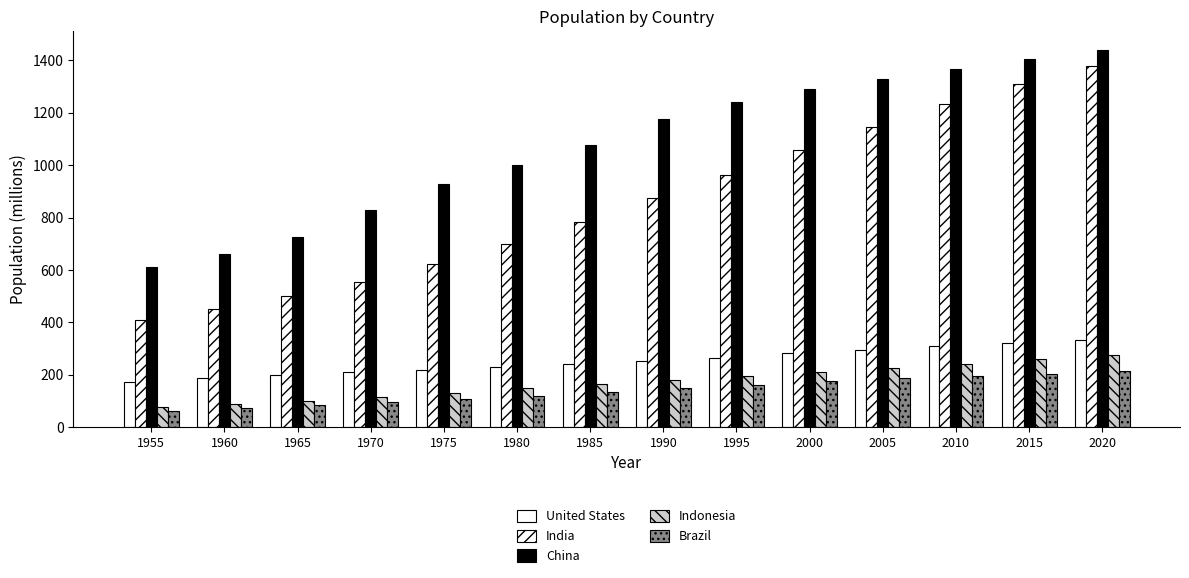

Where does the Indonesia series first go above 181?

1990